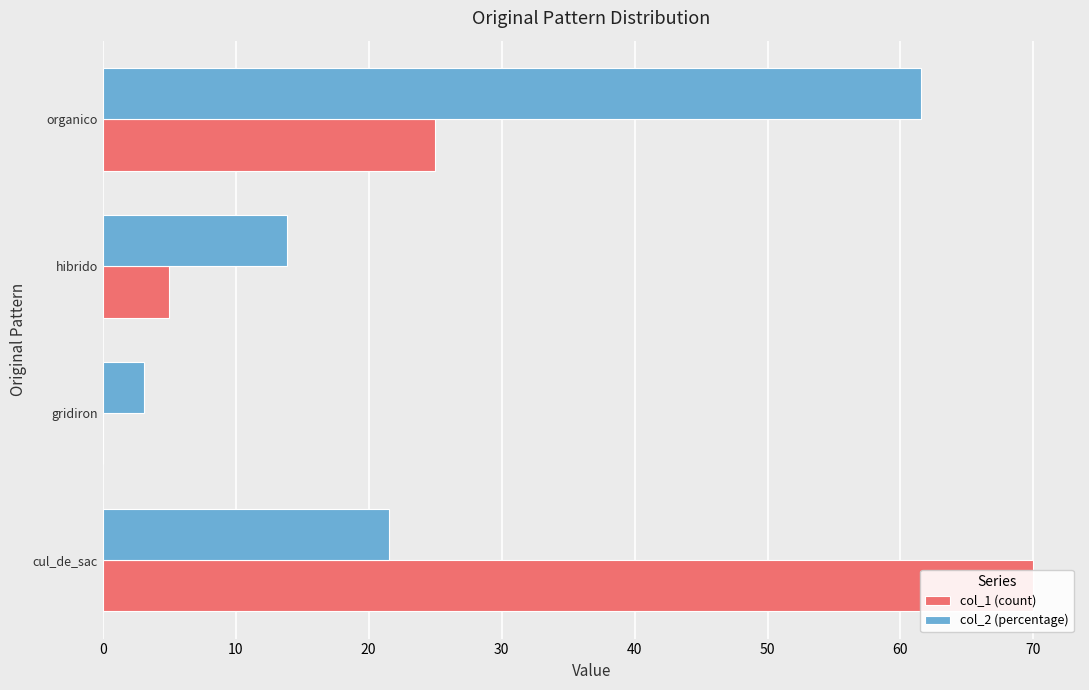

How many bars are there in total?

8